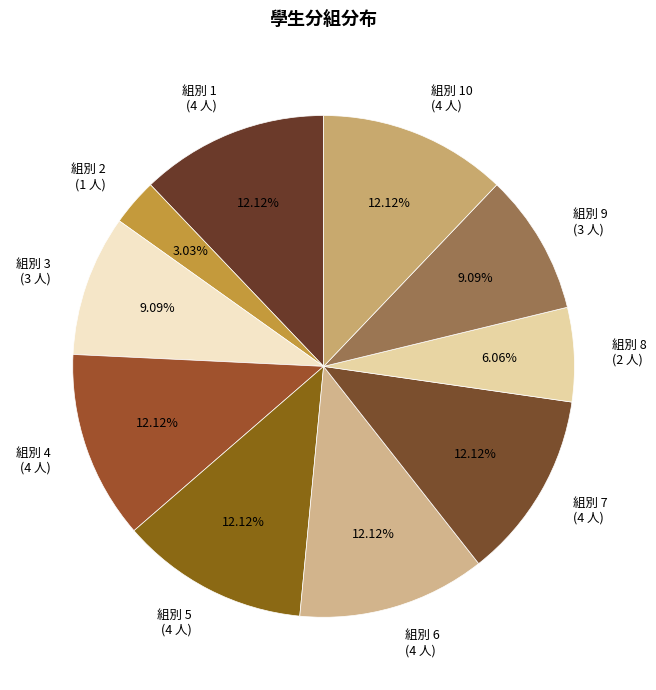

What is the ratio of the value at 組別 10 (4 人) to the value at 組別 7 (4 人)?

1.0